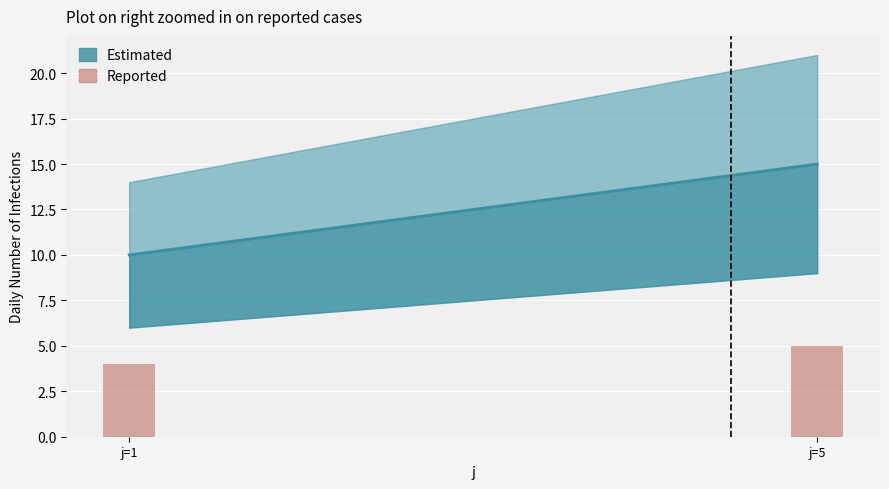

True or false: the data shows 2 at j=1.

False